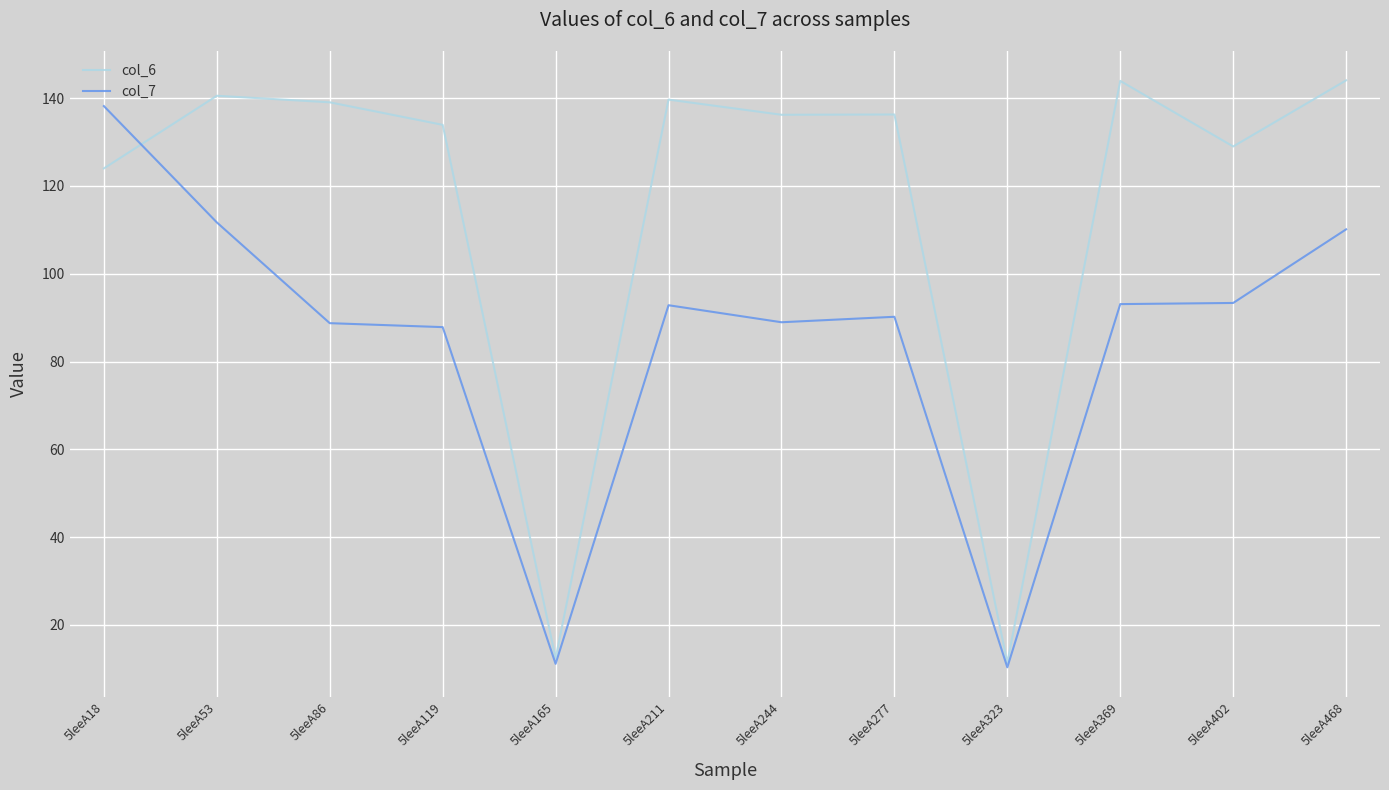

At how many categories does at least one series exceed 60?

10